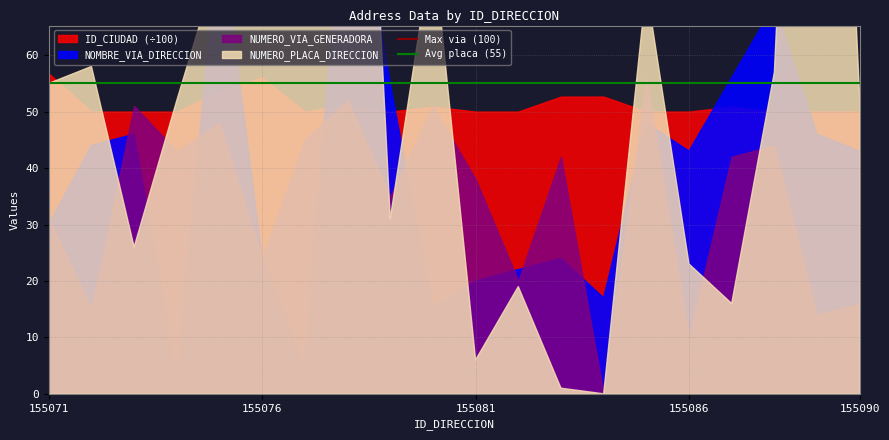

Is it true that Max via (100) equals 37 at 155071?

False